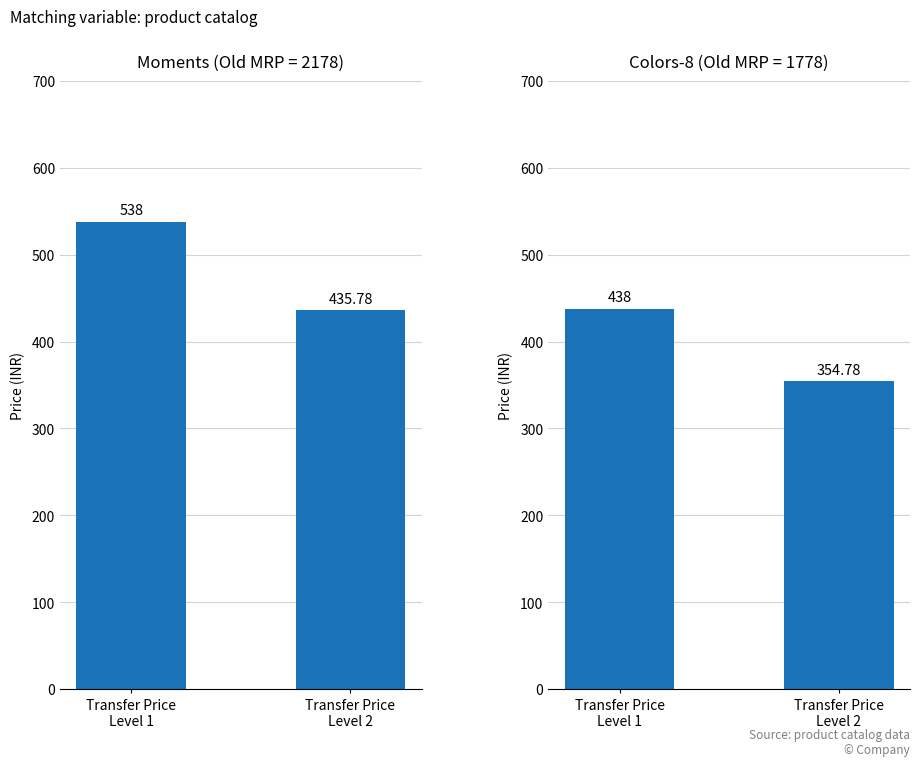

Rank the categories by Colors-8 value from lowest to highest.

Transfer Price
Level 2, Transfer Price
Level 1